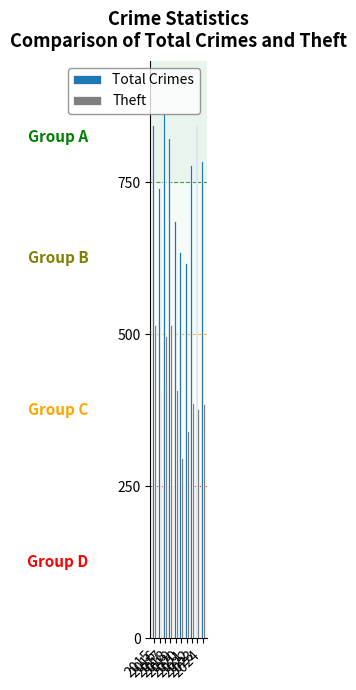

Rank the series by their average value, from lowest to highest.

Theft, Total Crimes